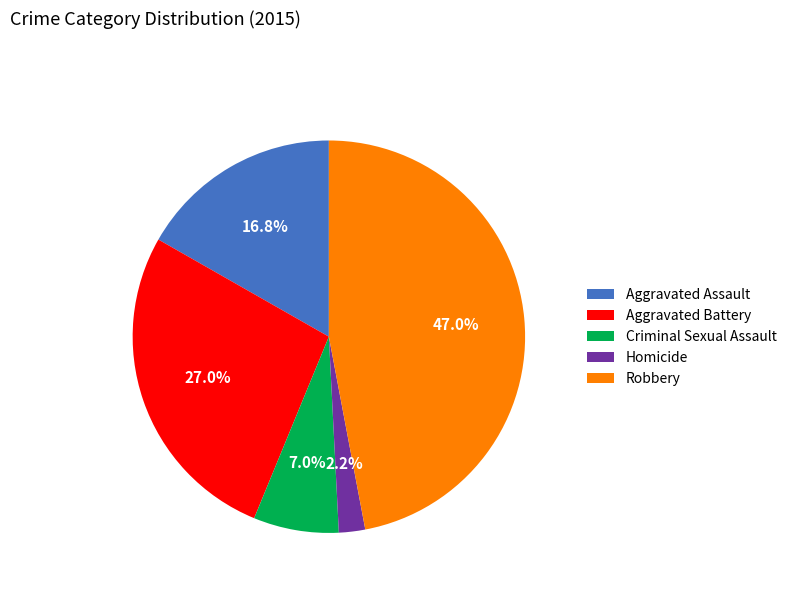

Between Aggravated Battery and Aggravated Assault, which is larger?

Aggravated Battery